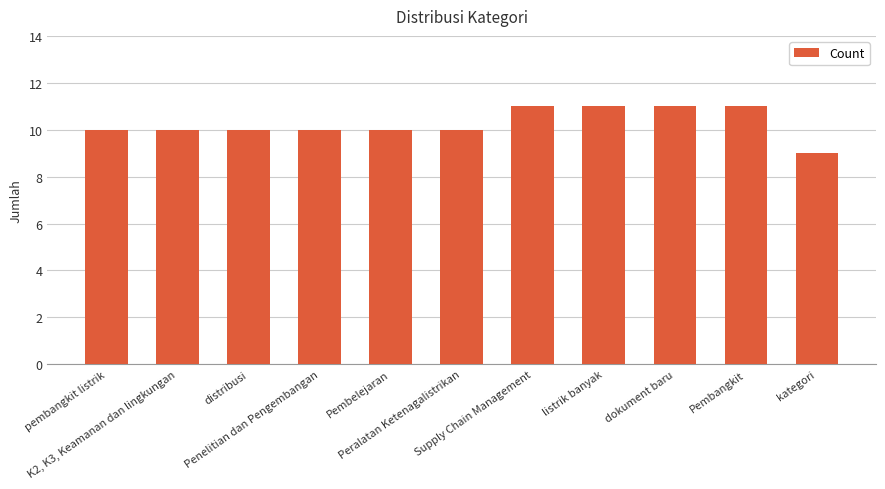

Reading right to left, extract all data points from this chart.

kategori=9	Pembangkit=11	dokument baru=11	listrik banyak=11	Supply Chain Management=11	Peralatan Ketenagalistrikan=10	Pembelejaran=10	Penelitian dan Pengembangan=10	distribusi=10	K2, K3, Keamanan dan lingkungan=10	pembangkit listrik=10